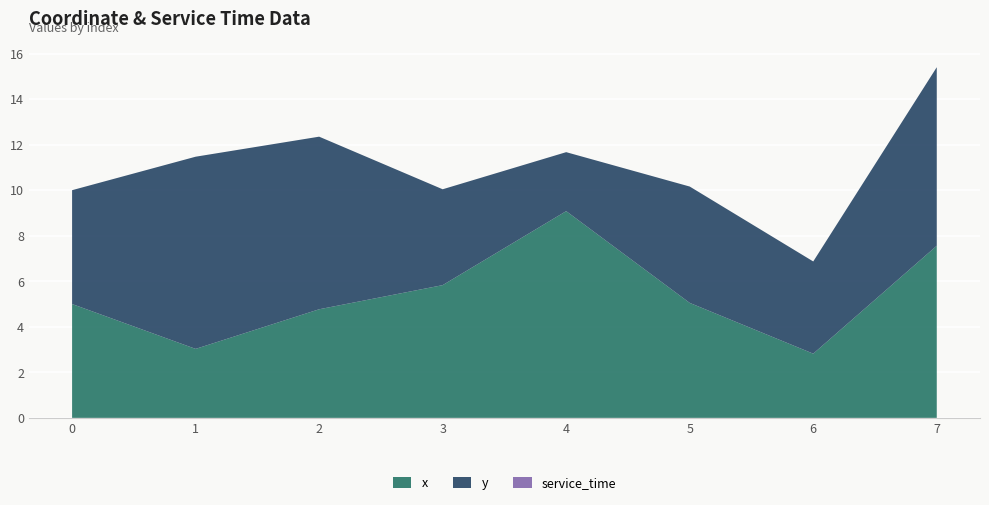

Reading right to left, what are all the values shown in this chart?

x: 7=7.6	6=2.8	5=5.0	4=9.1	3=5.8	2=4.8	1=3.0	0=5.0
y: 7=7.8	6=4.0	5=5.1	4=2.6	3=4.2	2=7.6	1=8.4	0=5.0
service_time: 7=0.0	6=0.0	5=0.0	4=0.0	3=0.0	2=0.0	1=0.0	0=0.0